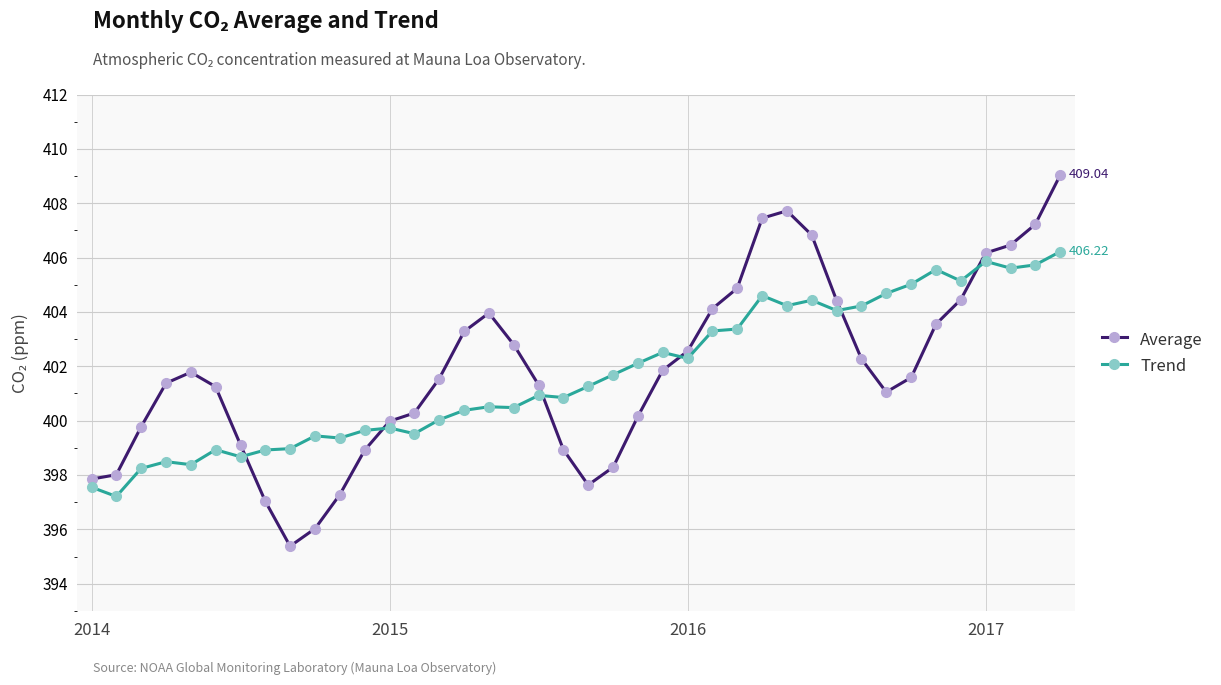

Which series has the widest spread of values?

Average